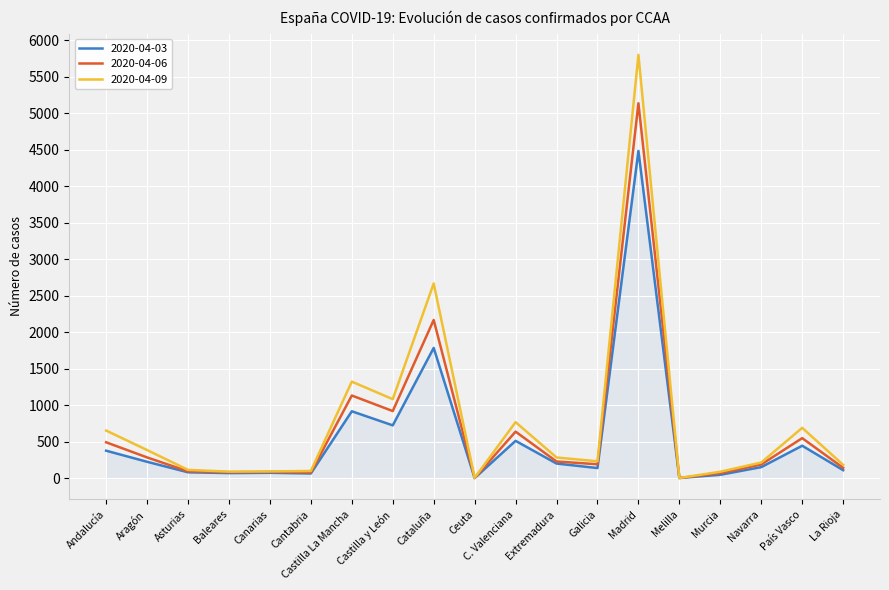

In 2020-04-03, how many points are lower than both neighbors (excluding endpoints)?

6